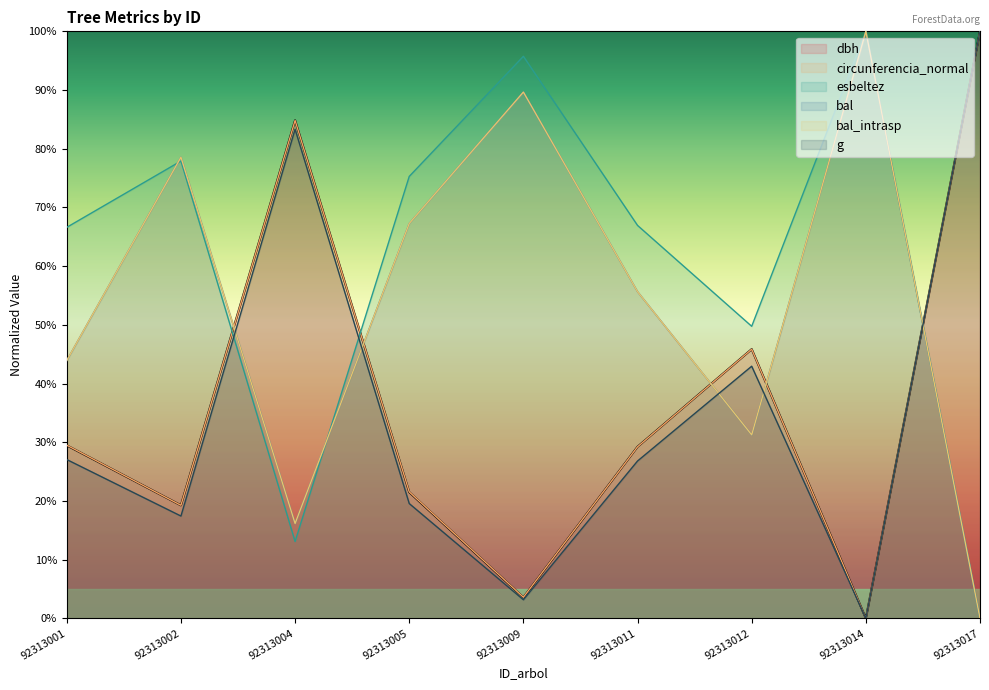

What is the total value across all series at 92313012?

246.9